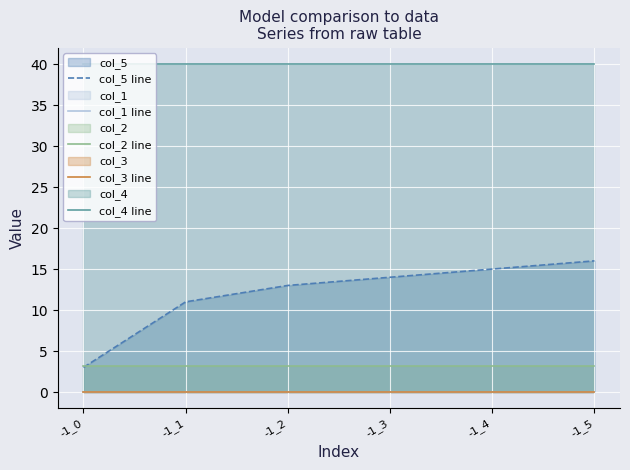

True or false: col_1 line has a value of 0.0 at -1_4.

False